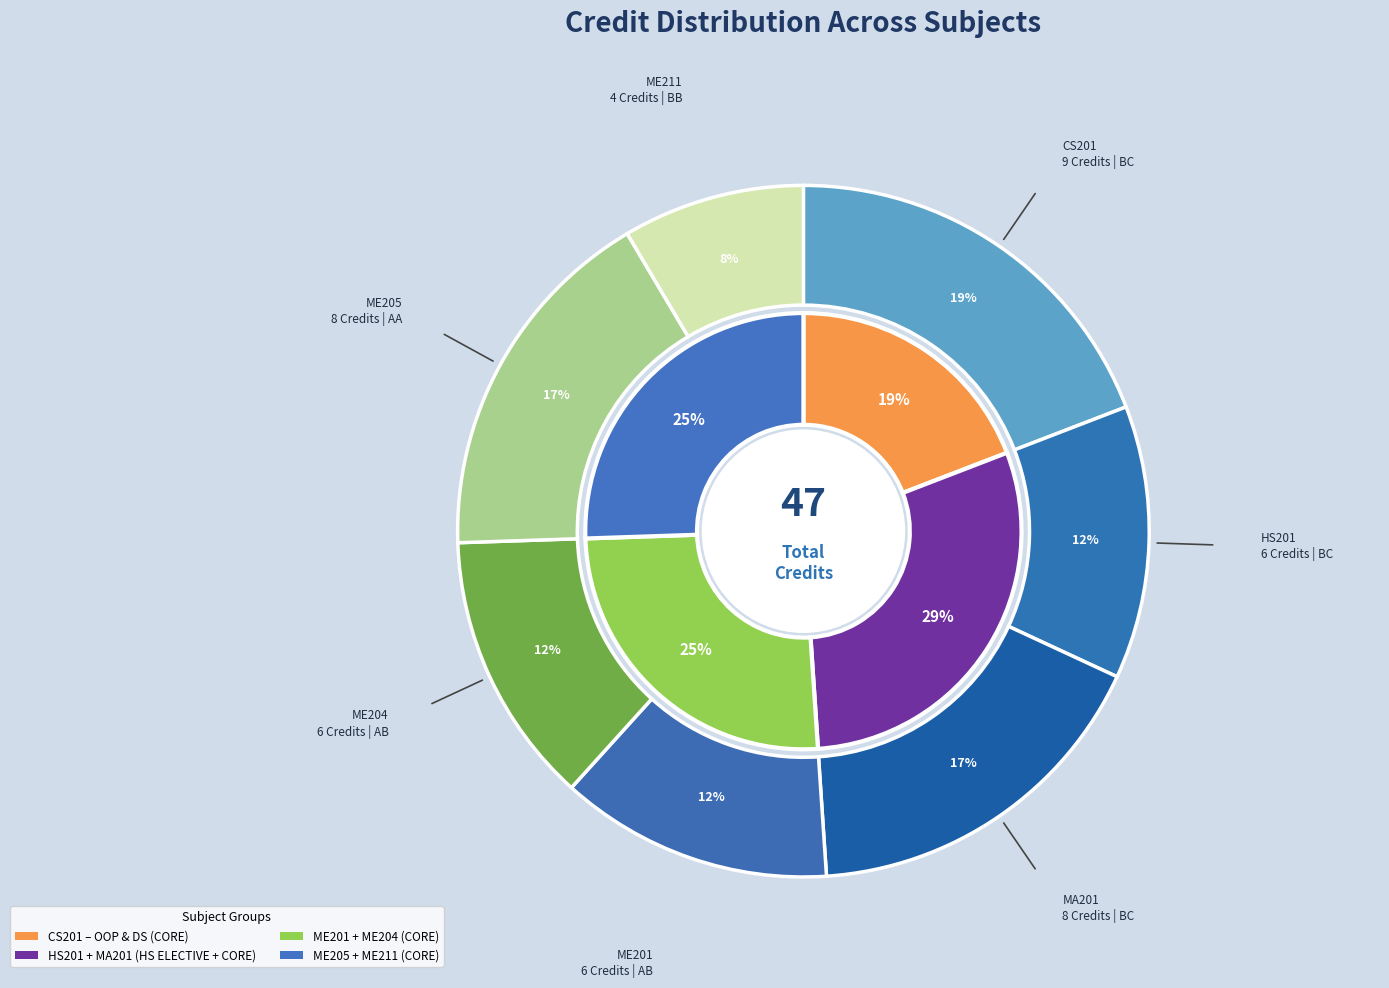

To the nearest percent, what is the average slice percentage?

14%